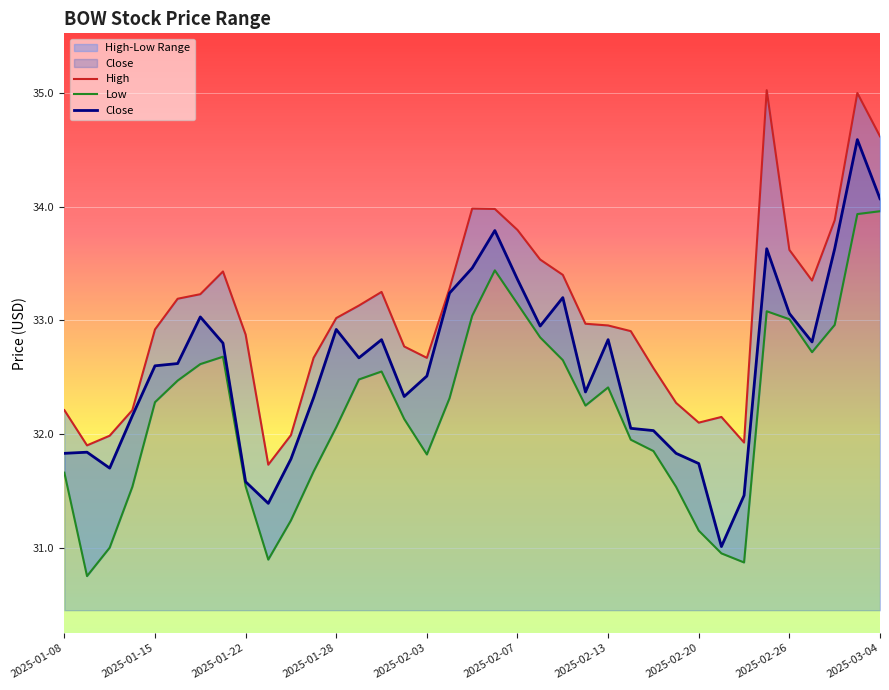

Where is Low nearest to the value 32?

25